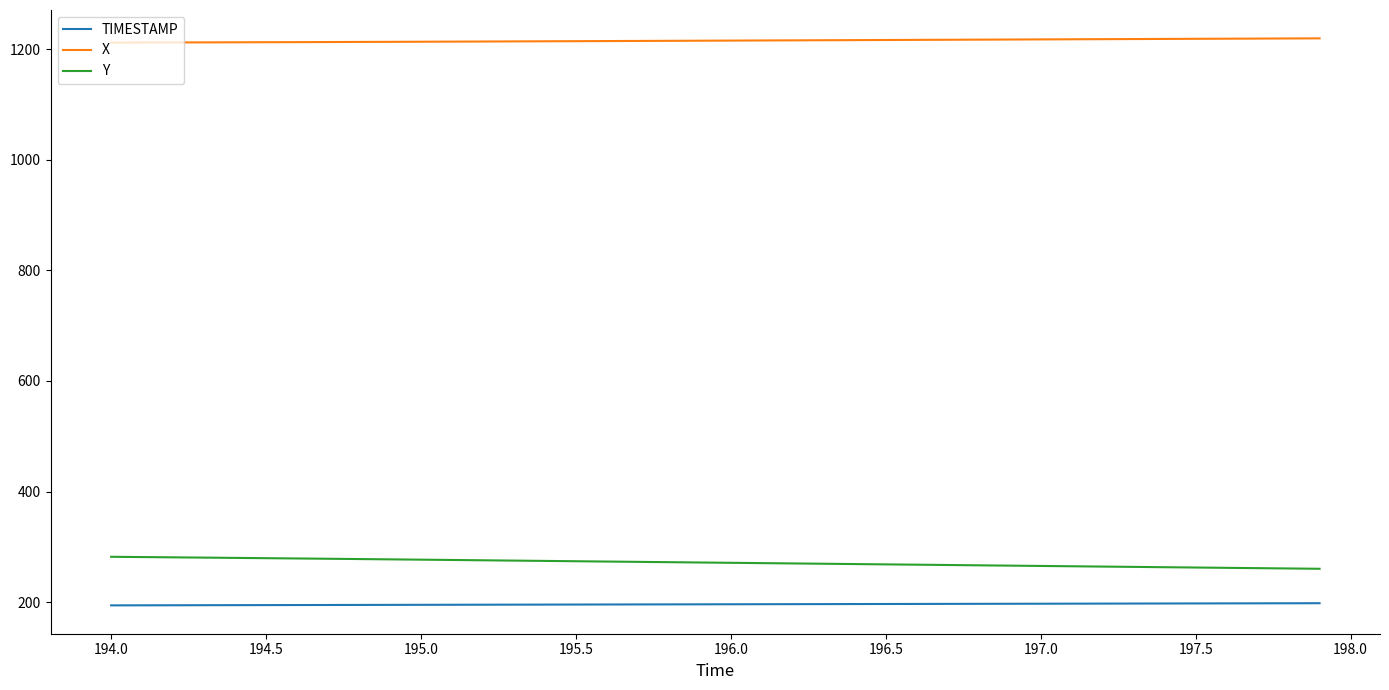

Which series has the largest total across all categories?

X